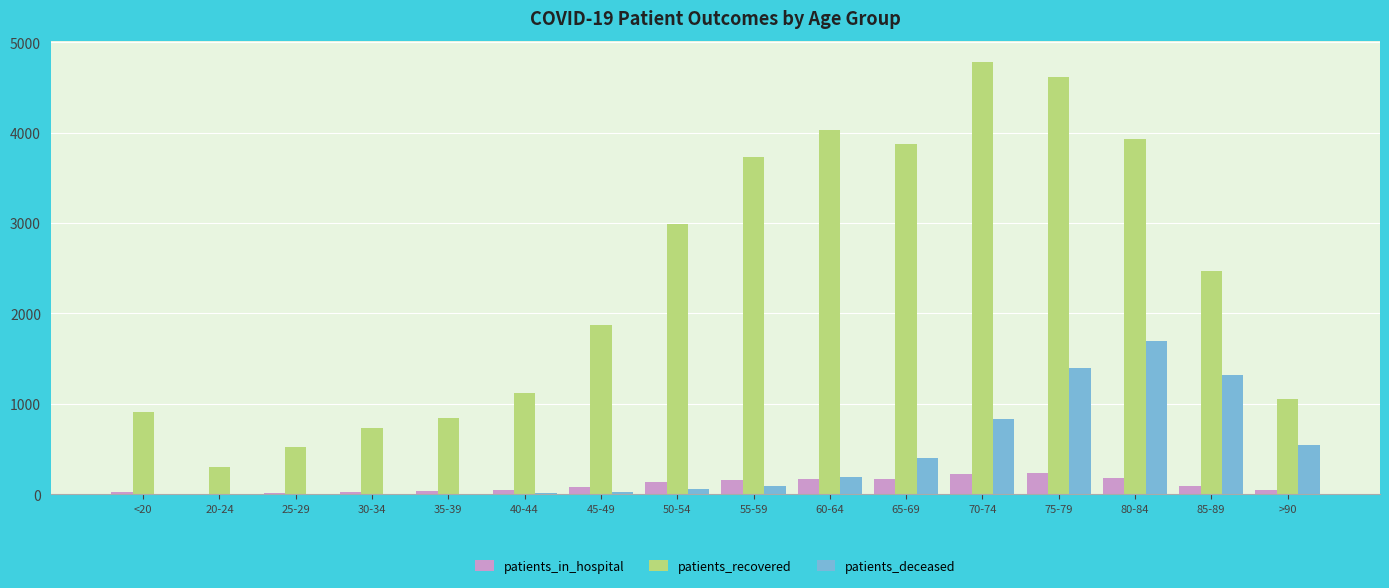

The value of patients_recovered at 50-54 is 2984. True or false?

True